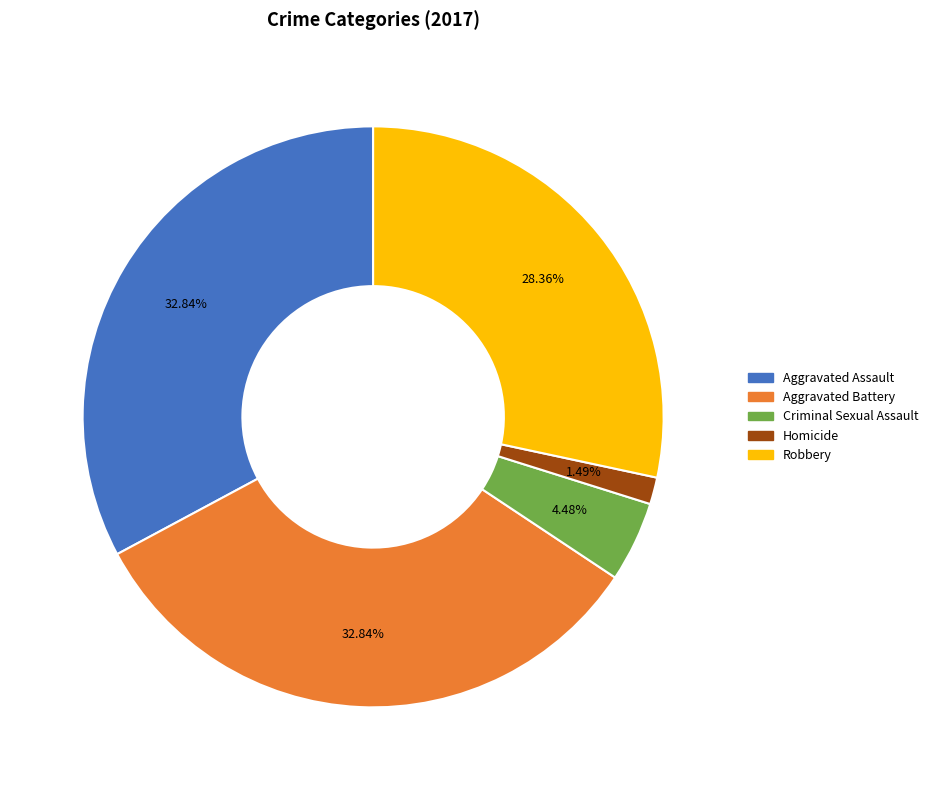

Between Criminal Sexual Assault and Aggravated Assault, which is larger?

Aggravated Assault